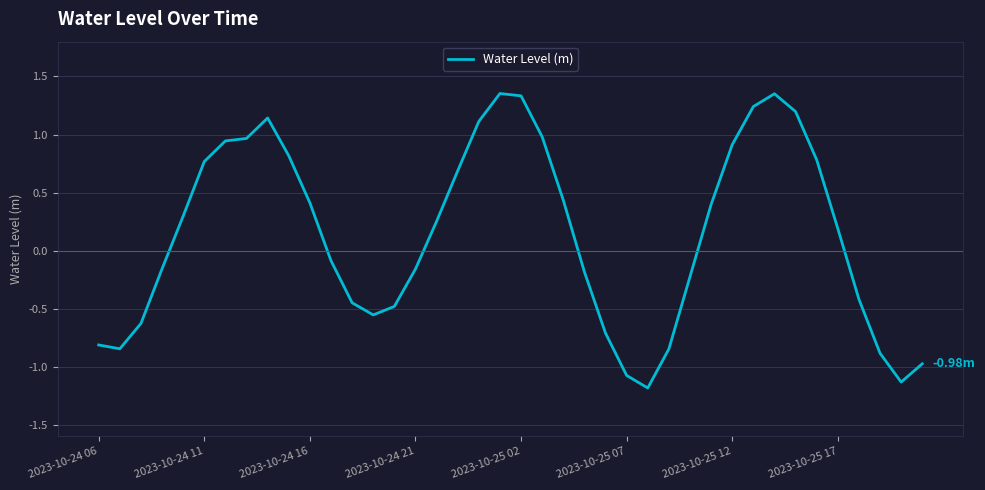

What is the difference between the maximum and minimum values?

2.5